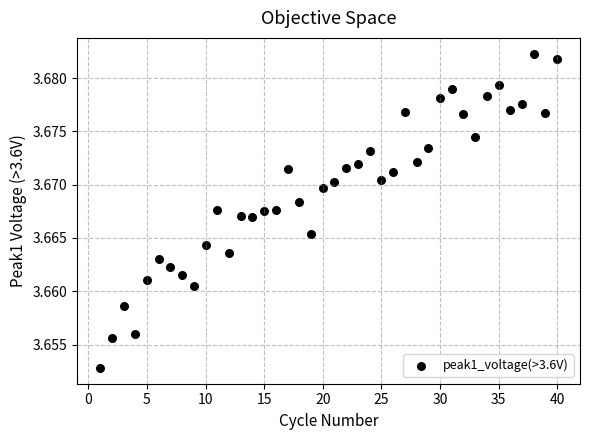

What is the range of X values (max minus min)?

39.0